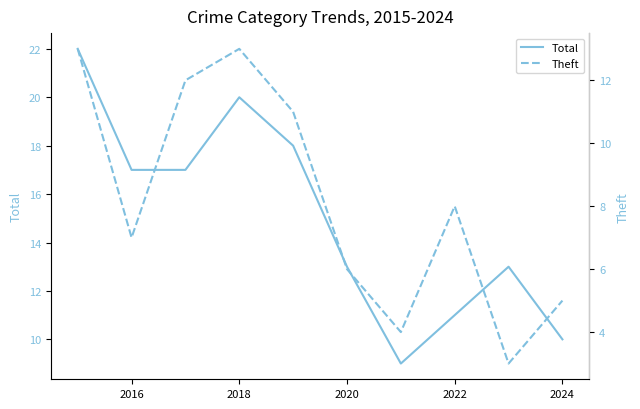

What is the sum of all Theft values?

82